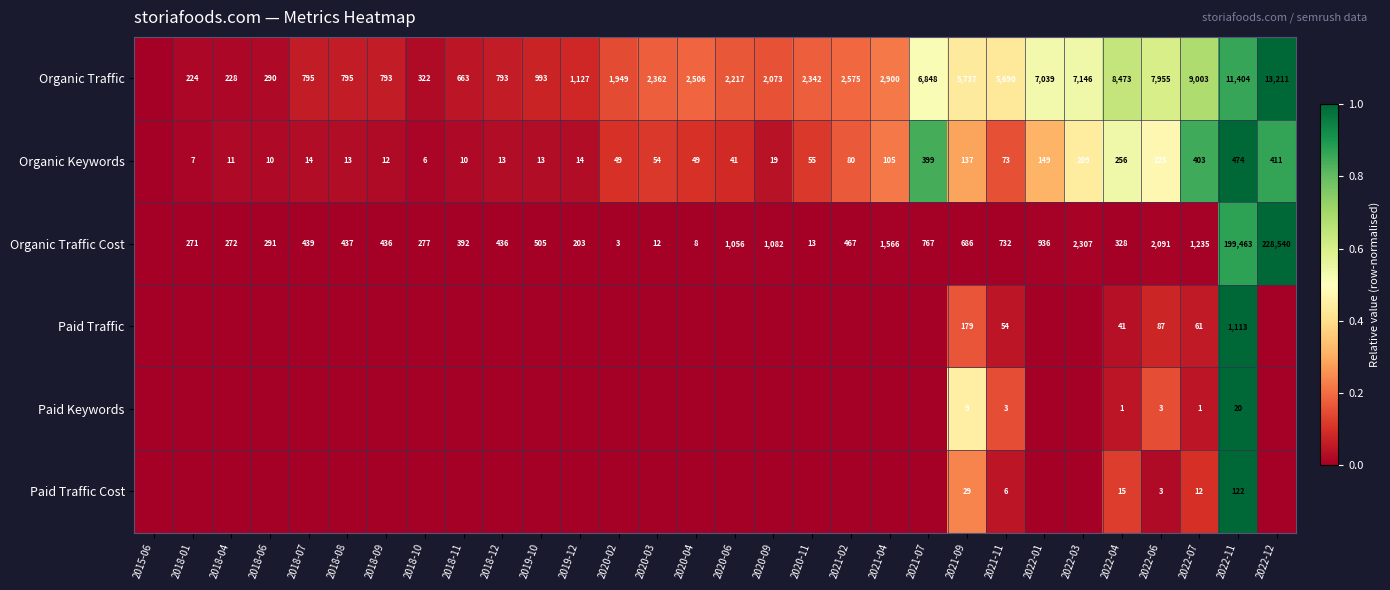

What is the difference between the Organic Traffic Cost values at 2018-09 and 2020-04?

428